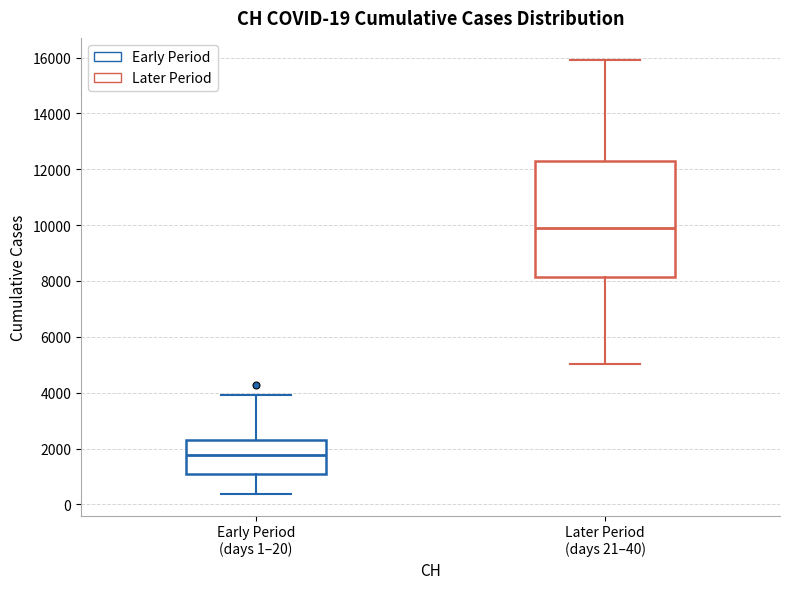

Which box's median line is the highest?

Later Period (days 21–40)